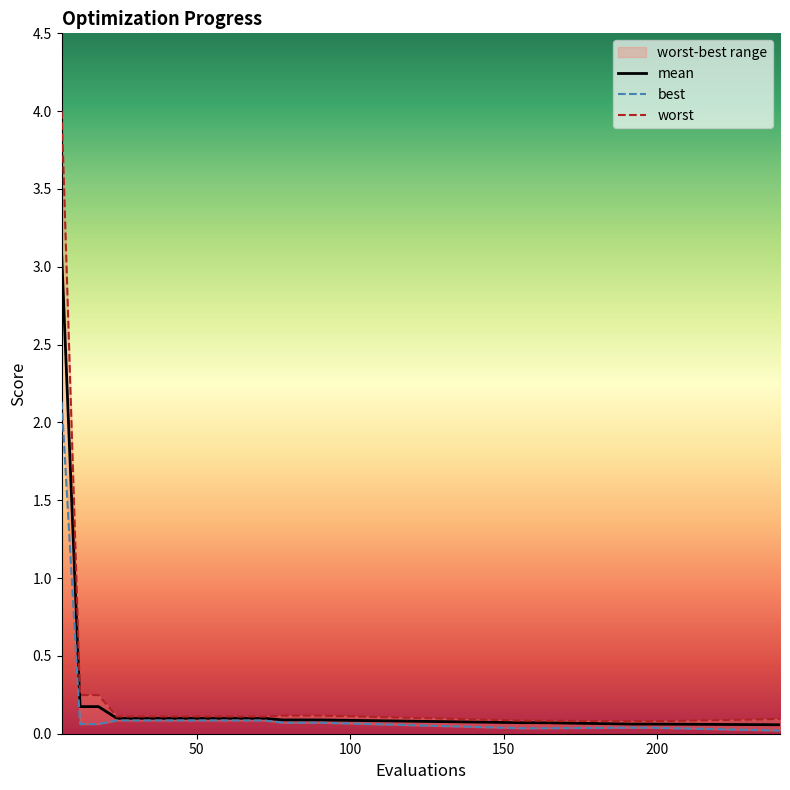

Where is mean nearest to the value 1?

12